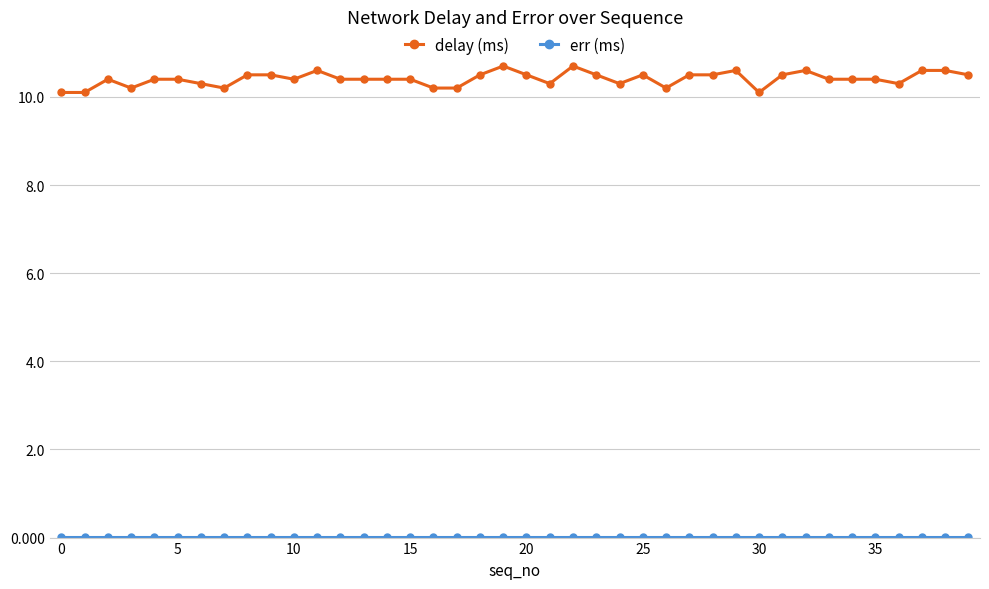

How many categories are shown in the chart?

40